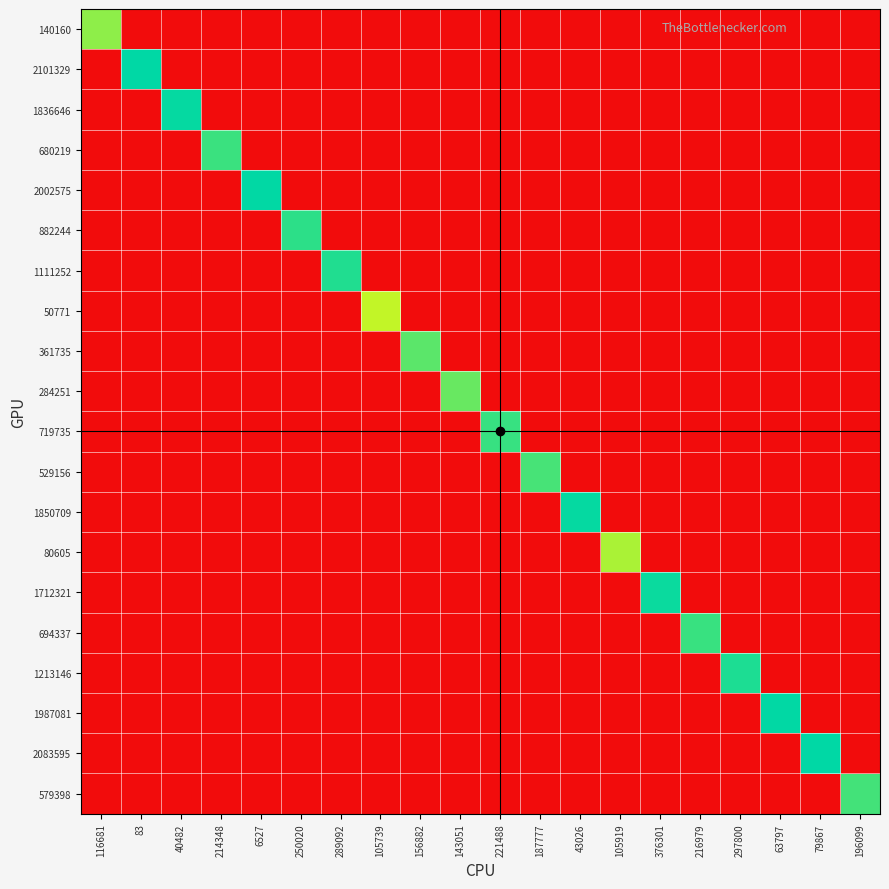

List the series in order of their peak value, lowest first.

50771, 80605, 140160, 284251, 361735, 529156, 579398, 680219, 694337, 719735, 882244, 1111252, 1213146, 1712321, 1836646, 1850709, 1987081, 2002575, 2083595, 2101329